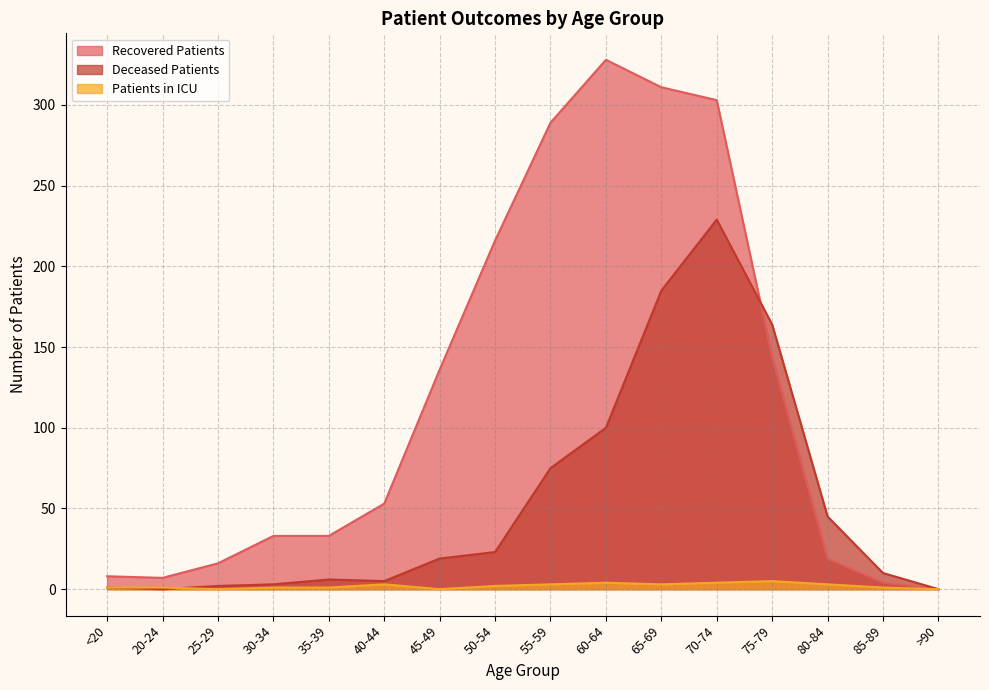

Reading left to right, what are all the values shown in this chart?

recovered_patients: <20=8	20-24=7	25-29=16	30-34=33	35-39=33	40-44=53	45-49=136	50-54=216	55-59=289	60-64=328	65-69=311	70-74=303	75-79=144	80-84=19	85-89=4	>90=0
deceased_patients: <20=1	20-24=0	25-29=2	30-34=3	35-39=6	40-44=5	45-49=19	50-54=23	55-59=75	60-64=100	65-69=185	70-74=229	75-79=164	80-84=45	85-89=10	>90=0
patients_in_icu: <20=1	20-24=1	25-29=0	30-34=1	35-39=1	40-44=3	45-49=0	50-54=2	55-59=3	60-64=4	65-69=3	70-74=4	75-79=5	80-84=3	85-89=1	>90=0